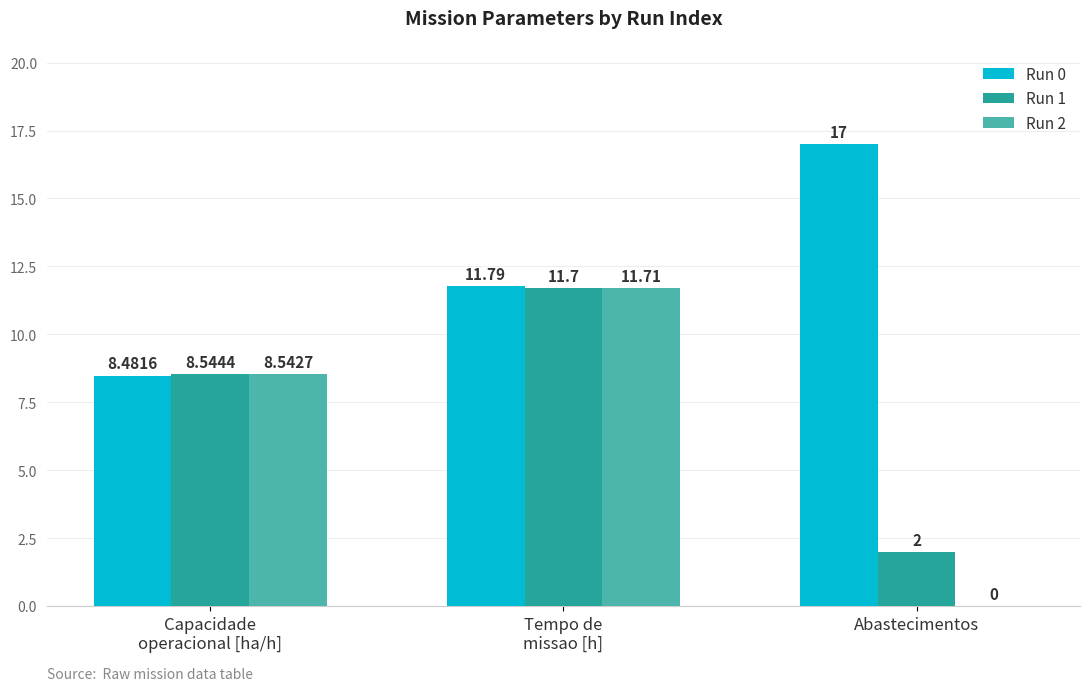

At which category is the sum across all series the highest?

Tempo de
missao [h]